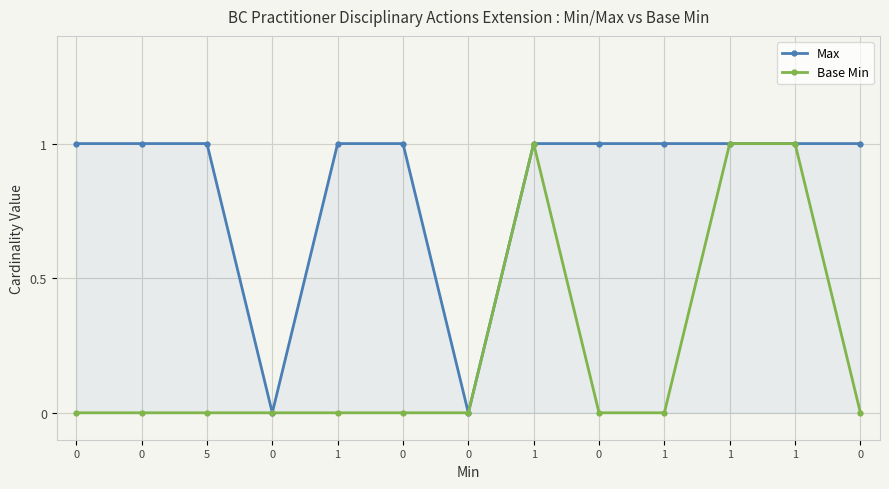

Reading right to left, transcribe all the data shown in this chart.

Max: 0=1	1=1	1=1	1=1	0=1	1=1	0=0	0=1	1=1	0=0	5=1	0=1	0=1
Base Min: 0=0	1=1	1=1	1=0	0=0	1=1	0=0	0=0	1=0	0=0	5=0	0=0	0=0